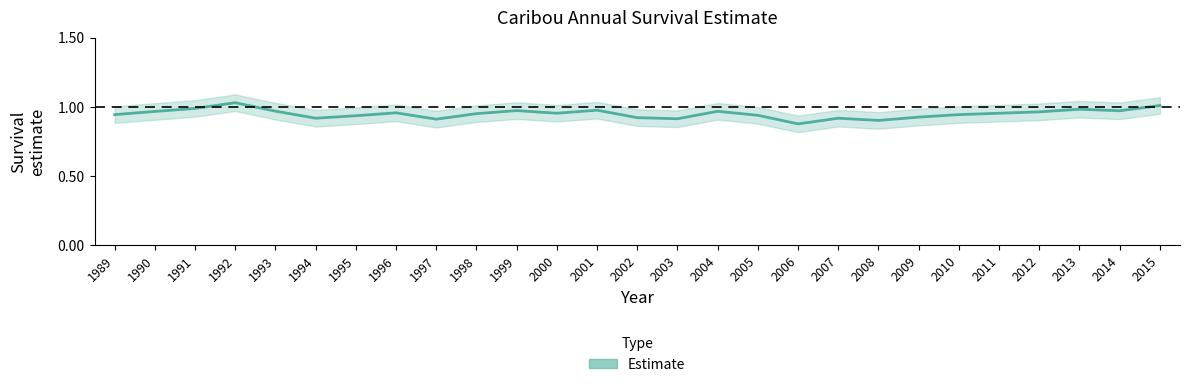

List the labels in order of value, smallest first.

2006, 2008, 1997, 2003, 1994, 2007, 2002, 2009, 1995, 2005, 1989, 2010, 1998, 2000, 2011, 1996, 2012, 1990, 2004, 1993, 2014, 1999, 2001, 2013, 1991, 2015, 1992